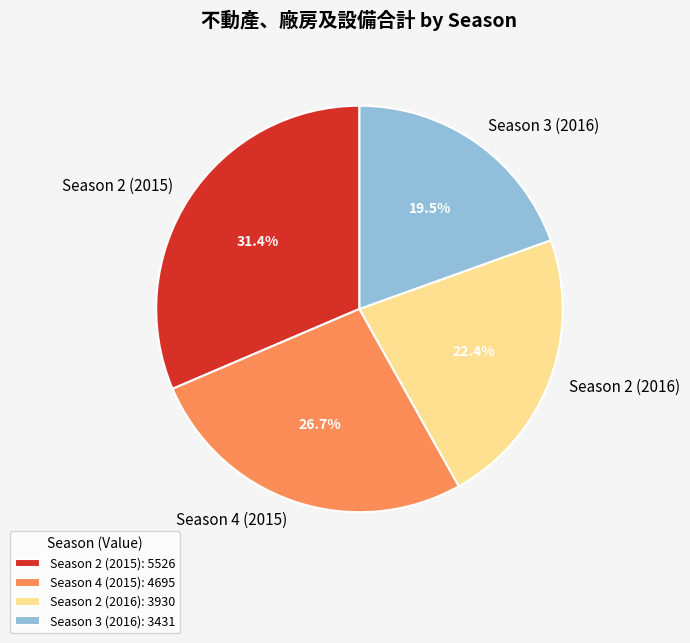

What portion of the pie excludes Season 3 (2016)?

80.5%